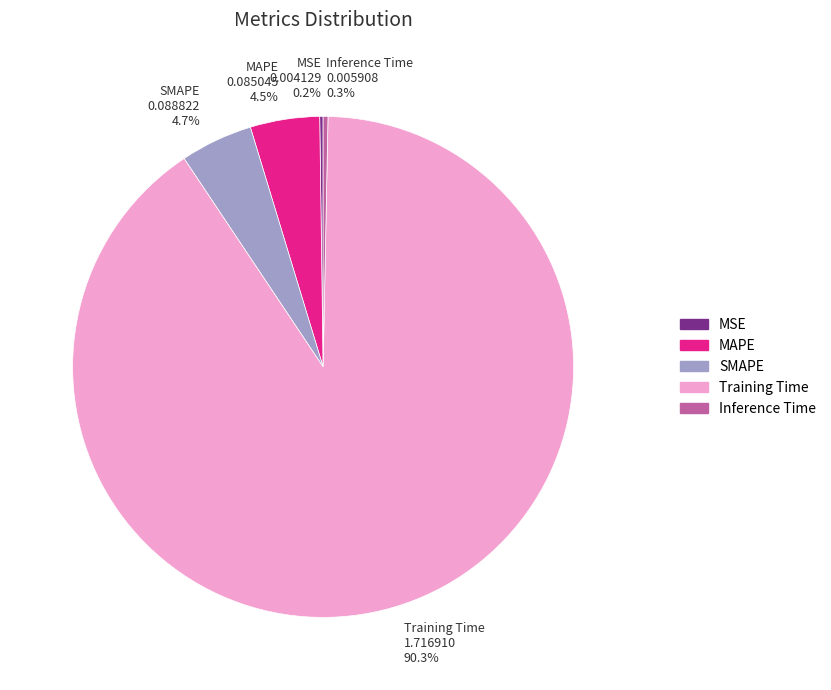

Which slice is the largest?

Training Time